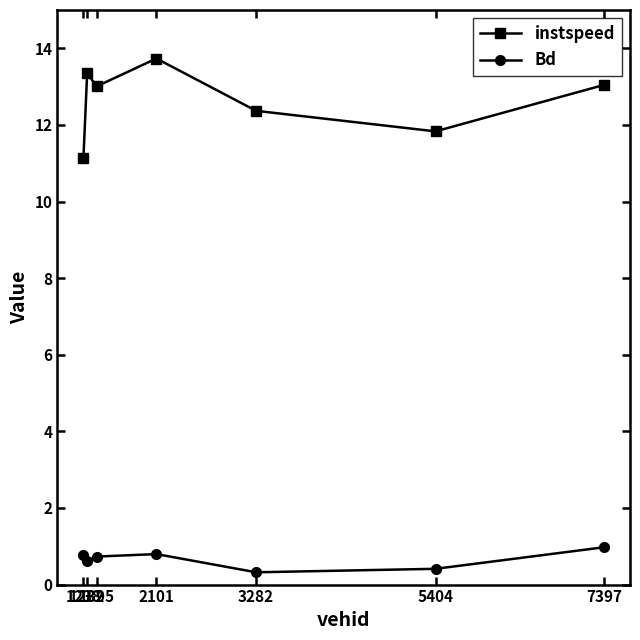

Rank the series by their average value, from highest to lowest.

instspeed, Bd